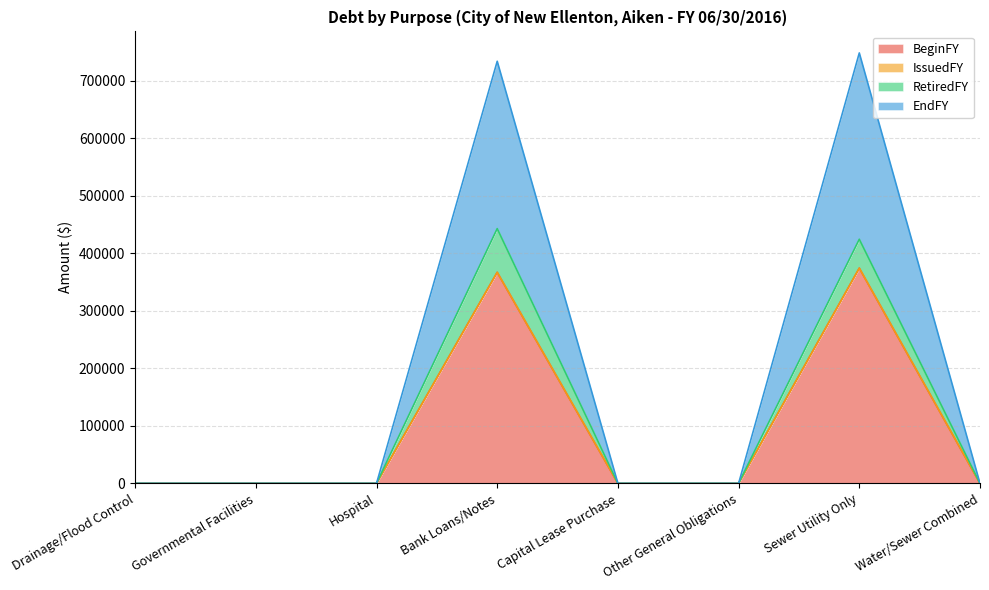

The BeginFY series shows 225394 at Other General Obligations. True or false?

False